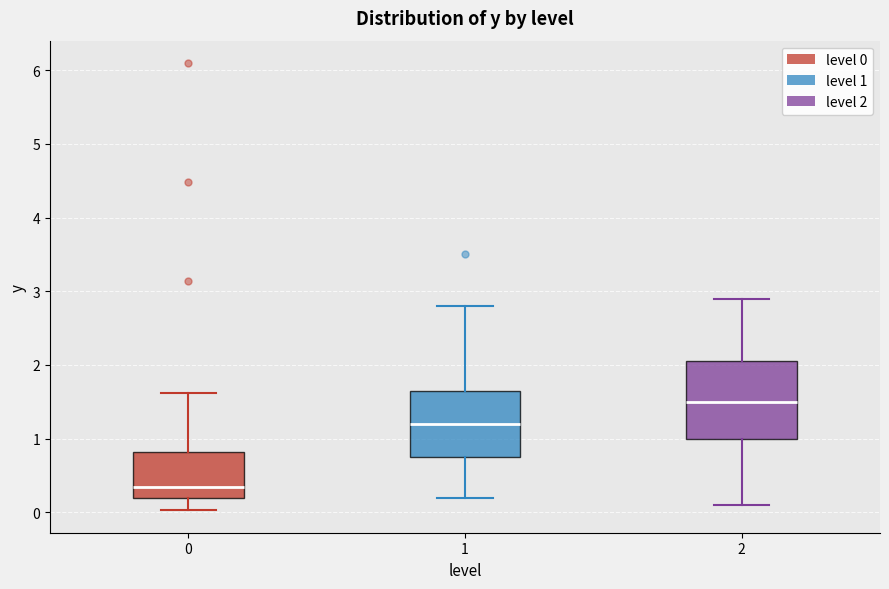

Which box is the tallest, from its lower edge to its upper edge?

2